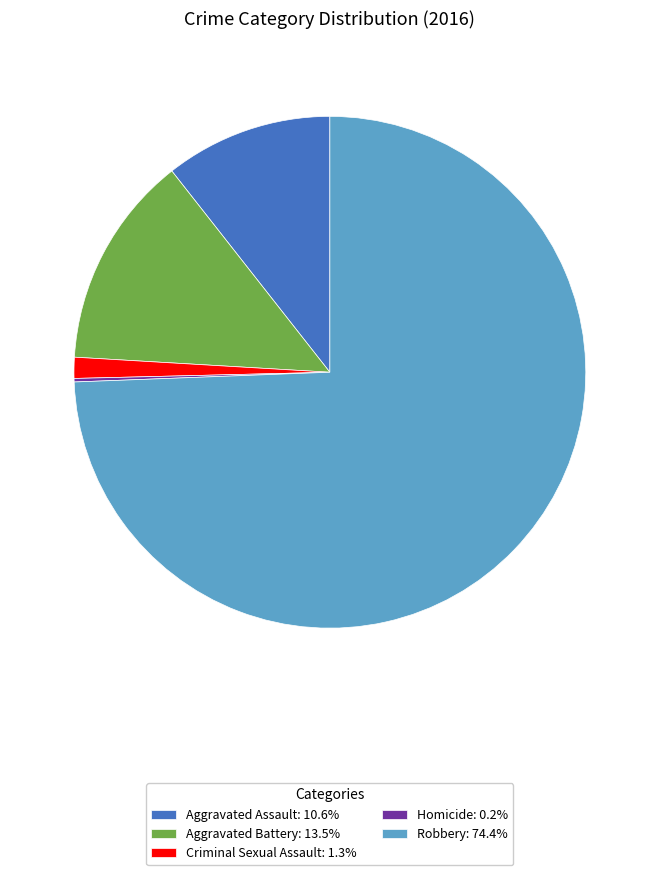

What is the ratio of the value at Aggravated Battery: 13.5% to the value at Criminal Sexual Assault: 1.3%?

10.2